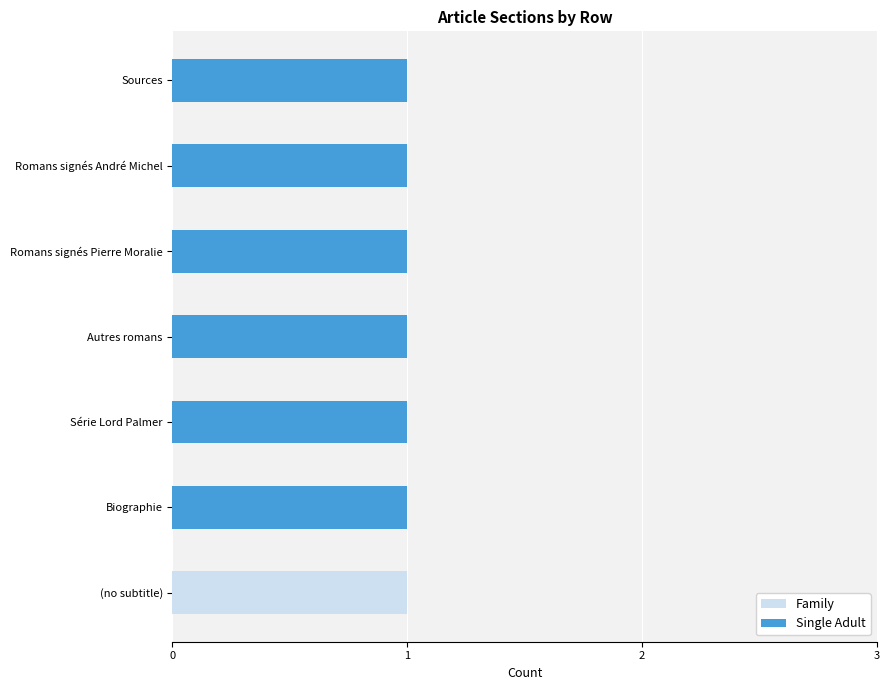

How many bars are there in total?

14